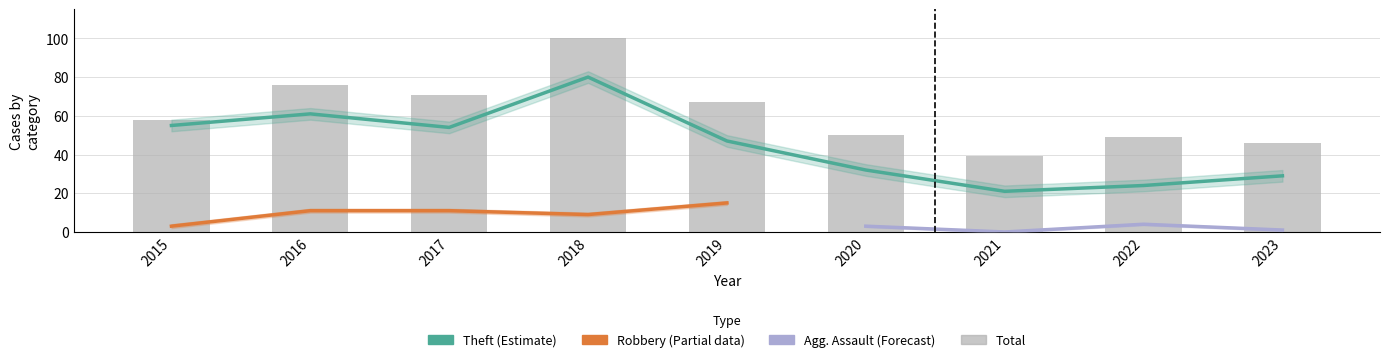

At how many categories does at least one series exceed 60?

4